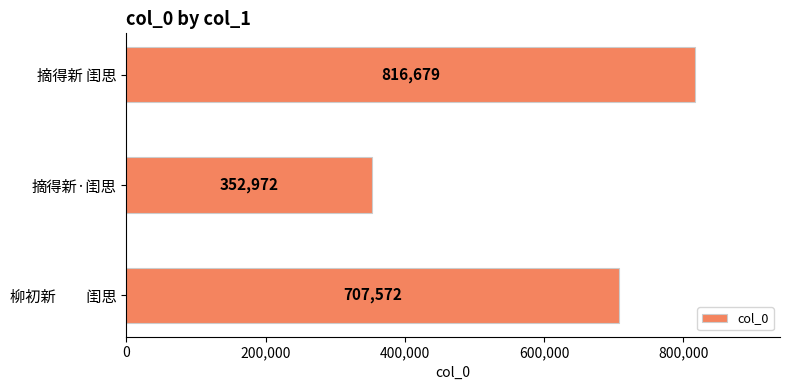

What is the greatest value displayed?

816679